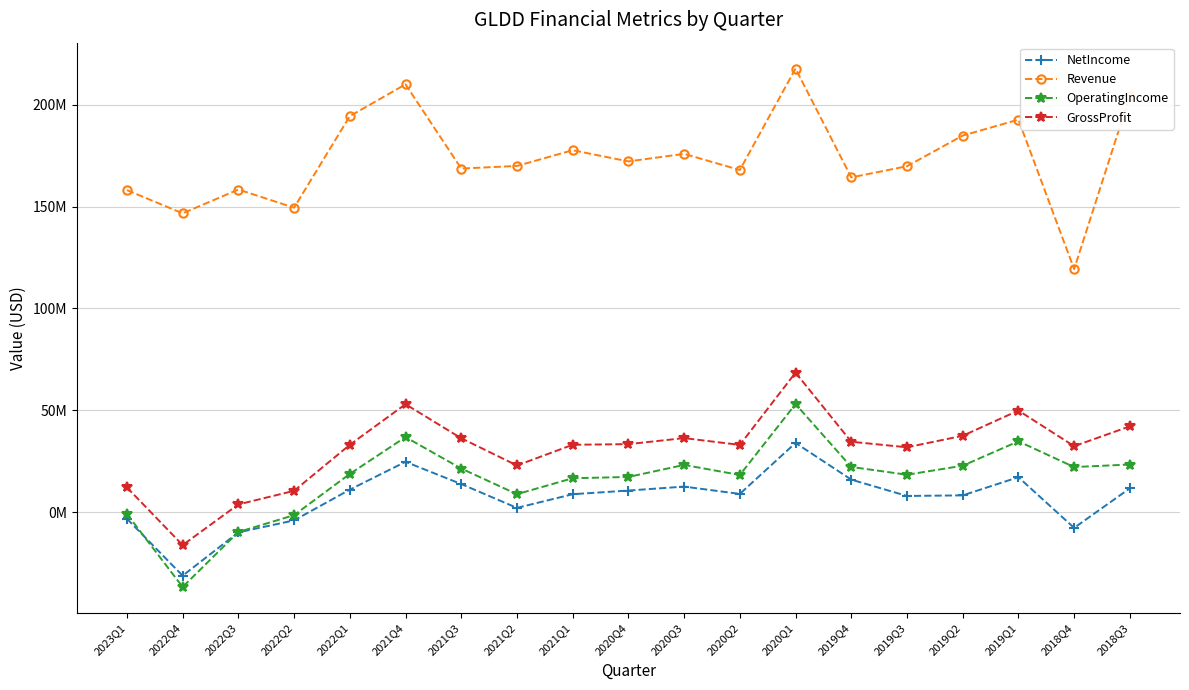

Between 2021Q3 and 2018Q3, which series saw the biggest shift?

Revenue